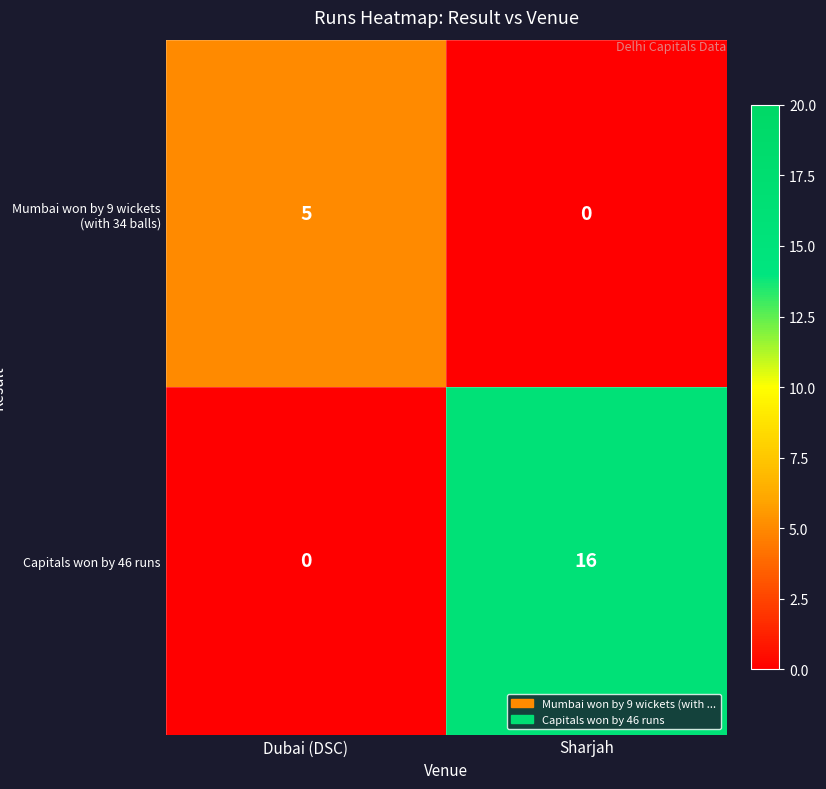

Which label corresponds to the largest value in the chart?

Sharjah